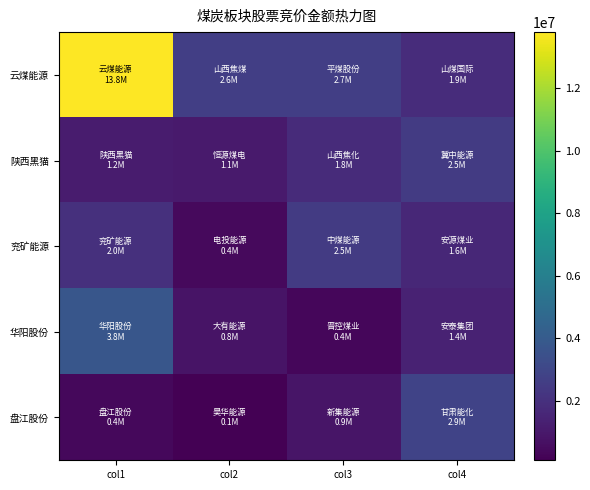

At which category does the chart reach its peak across all series?

col1